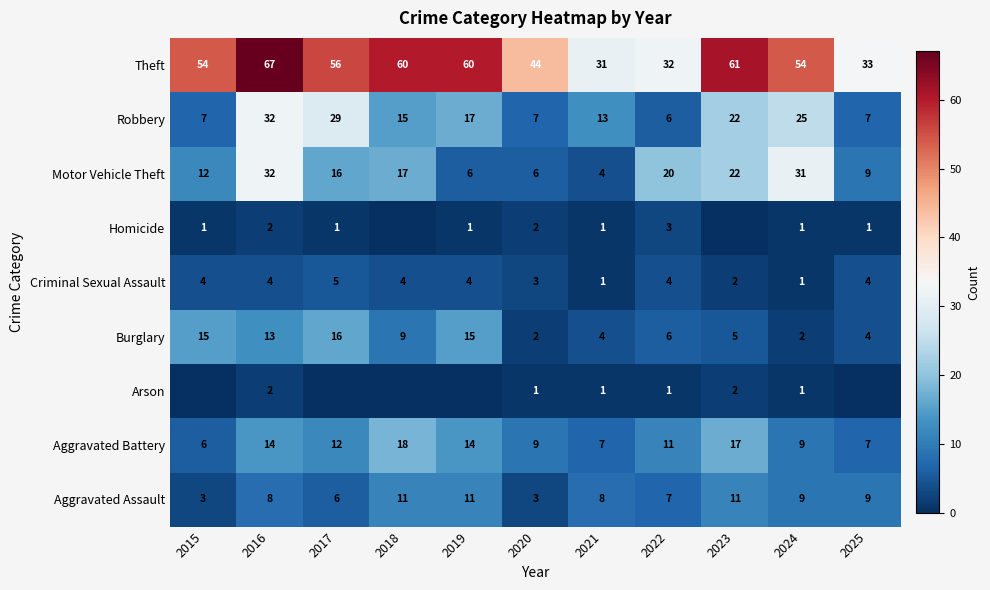

What value does the Motor Vehicle Theft series have at 2018?

17